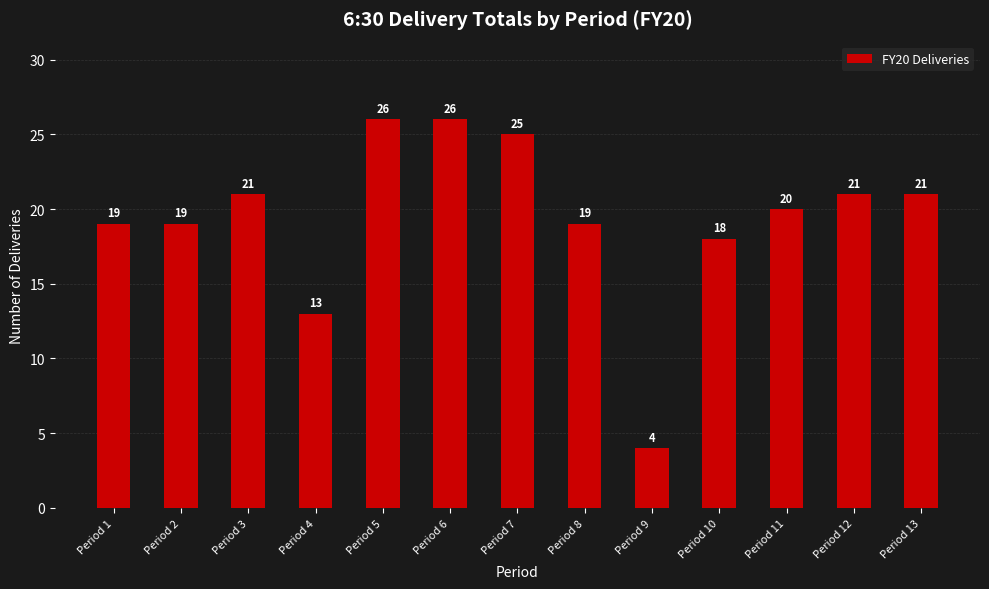

What is the difference between the values at Period 4 and Period 2?

6